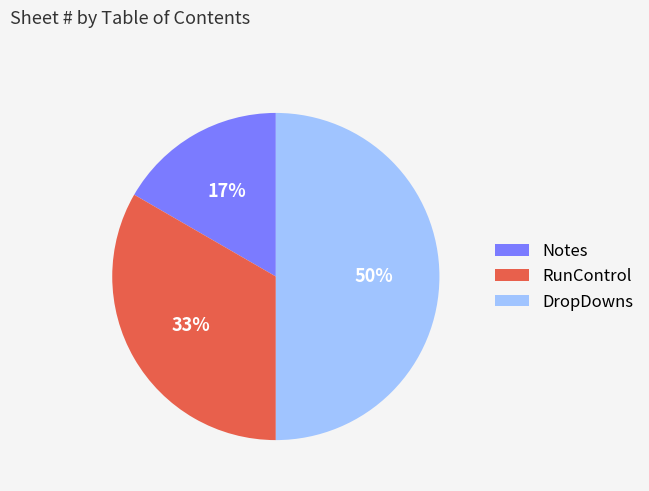

Count the number of slices in the pie.

3